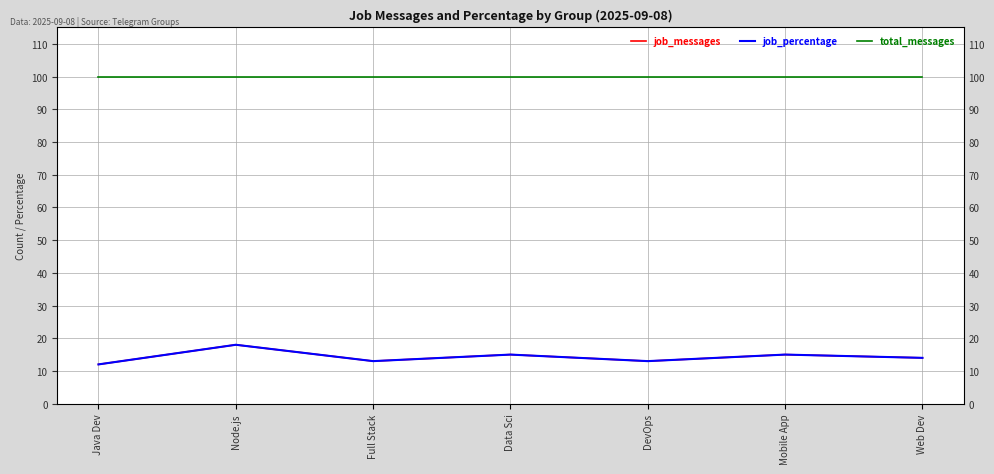

Which has a higher value, Data Sci or Mobile App?

Data Sci